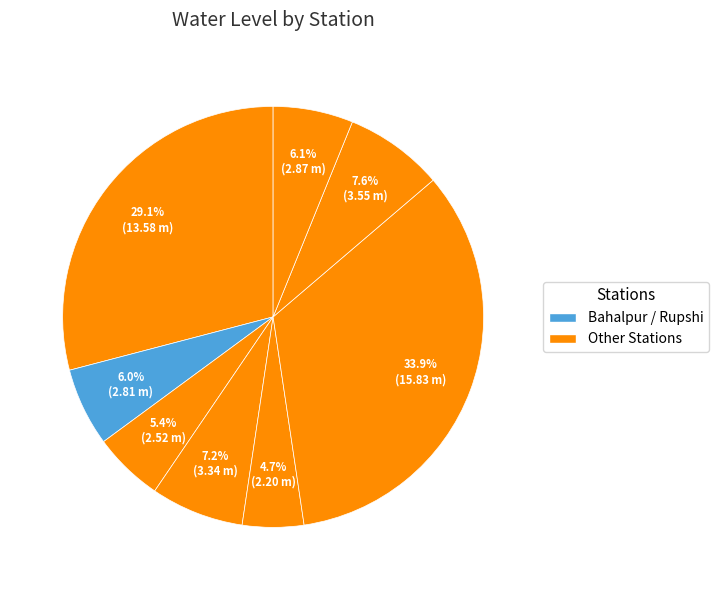

How many segments does this pie chart have?

8